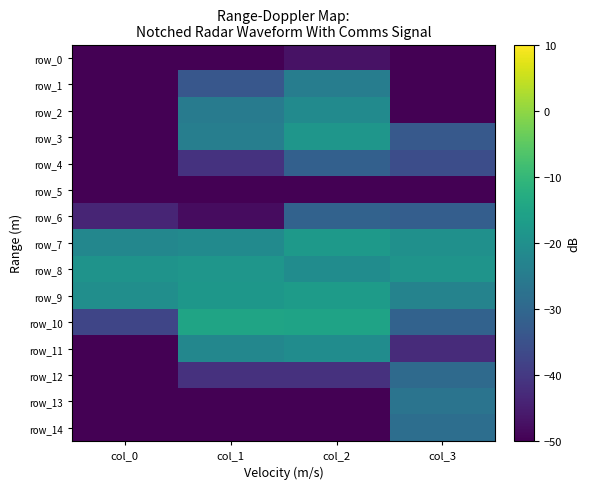

Which has a higher value, col_2 or col_0?

col_2